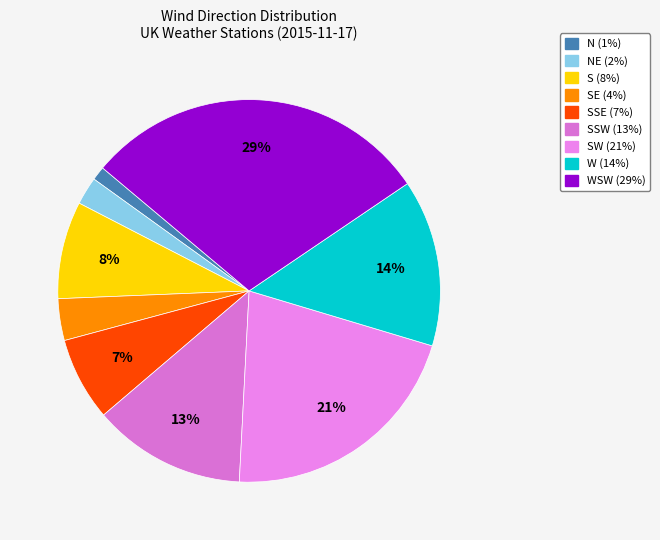

How many slices are in this pie chart?

9